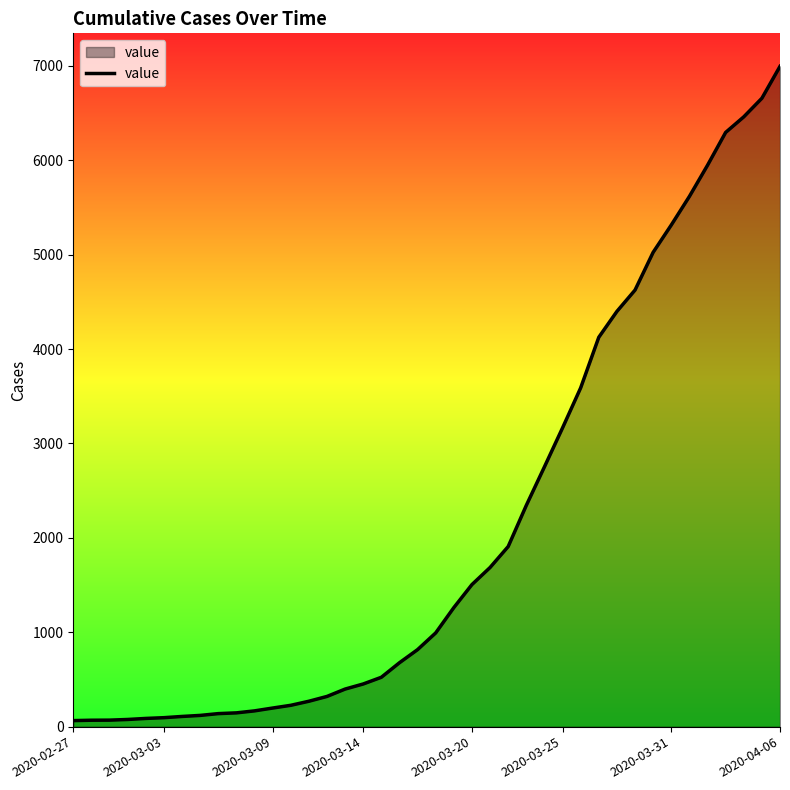

What is the difference between the maximum and minimum values?

6931